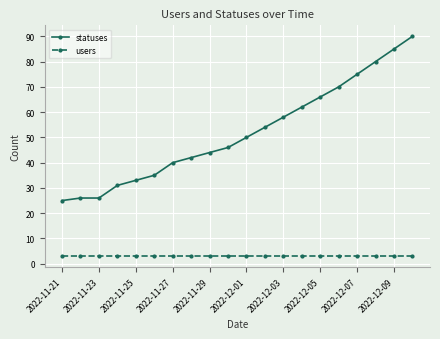

Which series has the largest range (max minus min)?

statuses